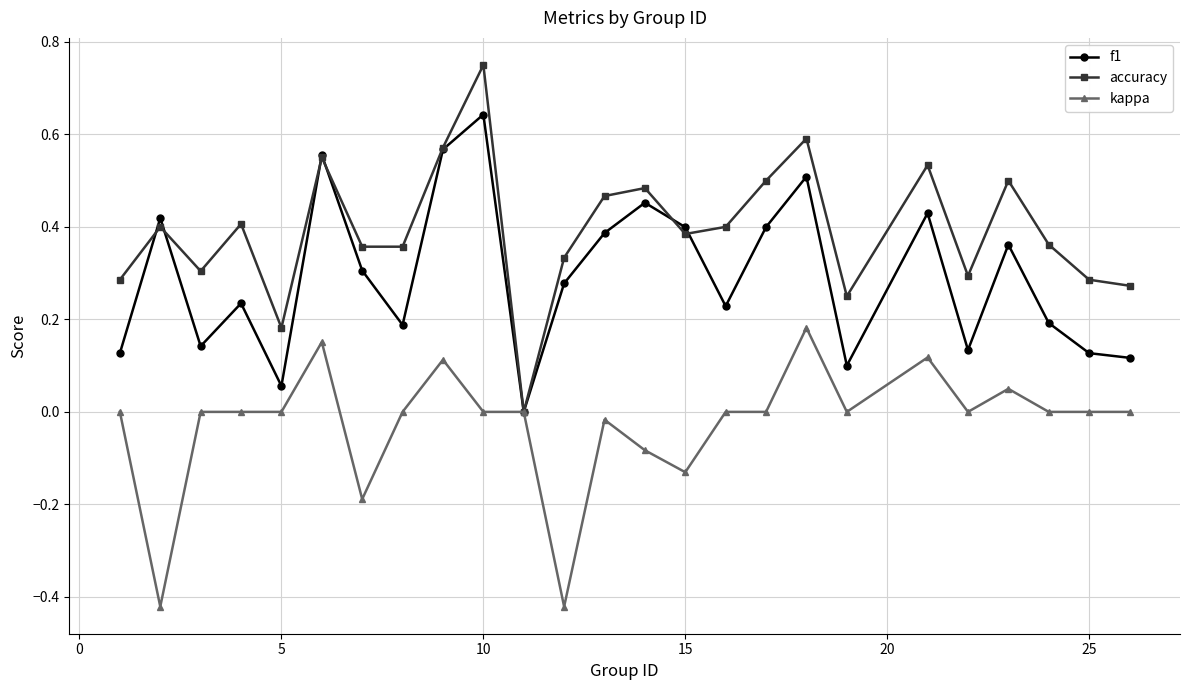

True or false: kappa has more than 1 interior local peaks.

True